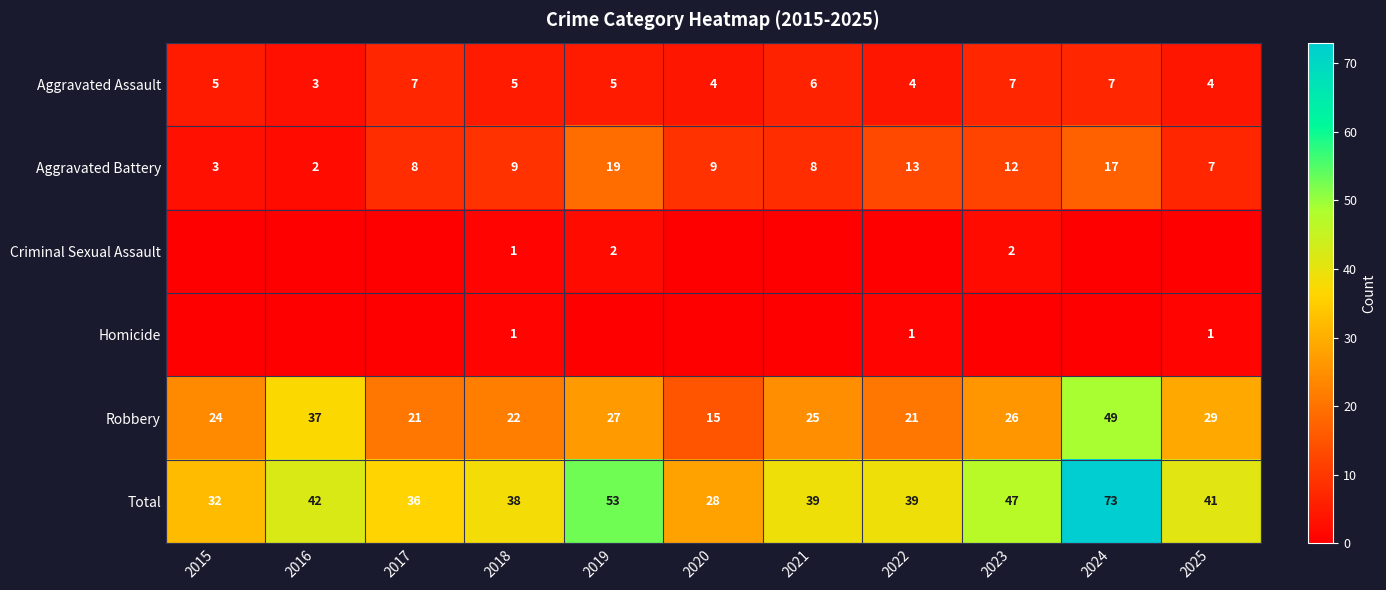

At which label does Total reach its minimum?

2020